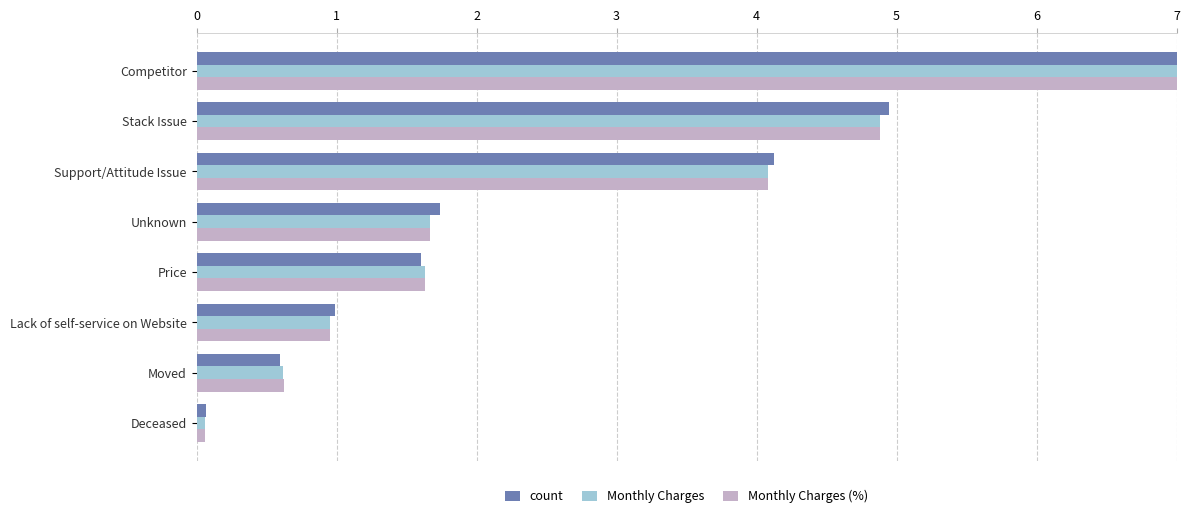

What is the sum of the Monthly Charges values at Support/Attitude Issue and Competitor?

11.1